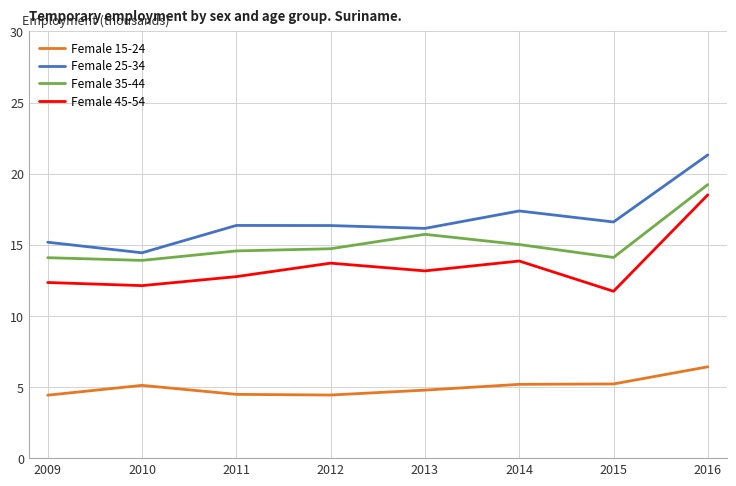

True or false: Female 45-54 and Female 15-24 intersect in this chart.

False